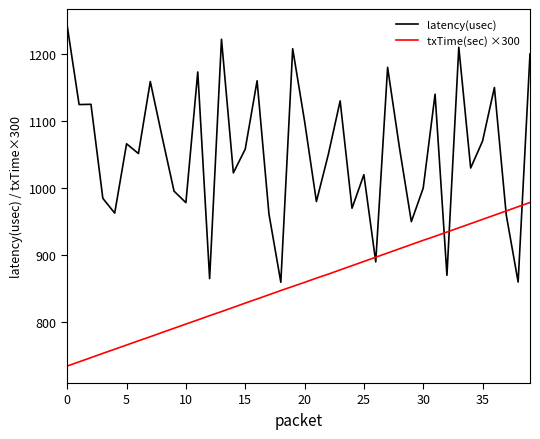

Which series has the largest total across all categories?

latency(usec)